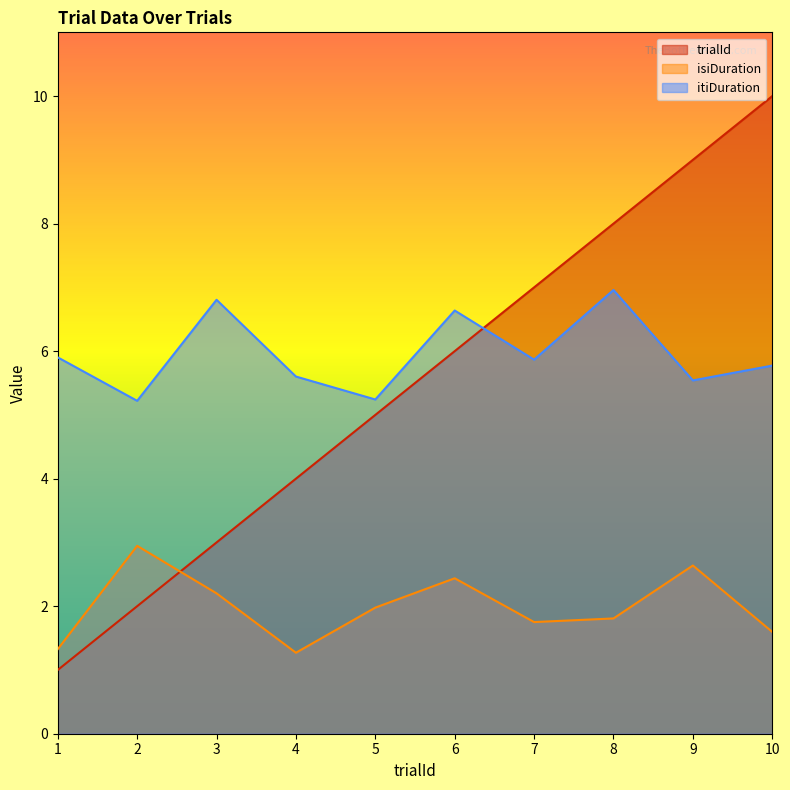

At which category does isiDuration reach its first local valley?

4